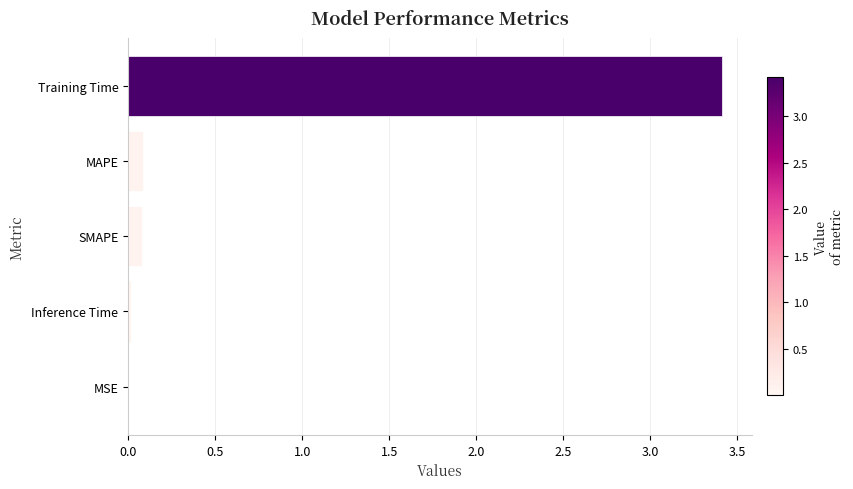

What is the greatest value displayed?

3.4